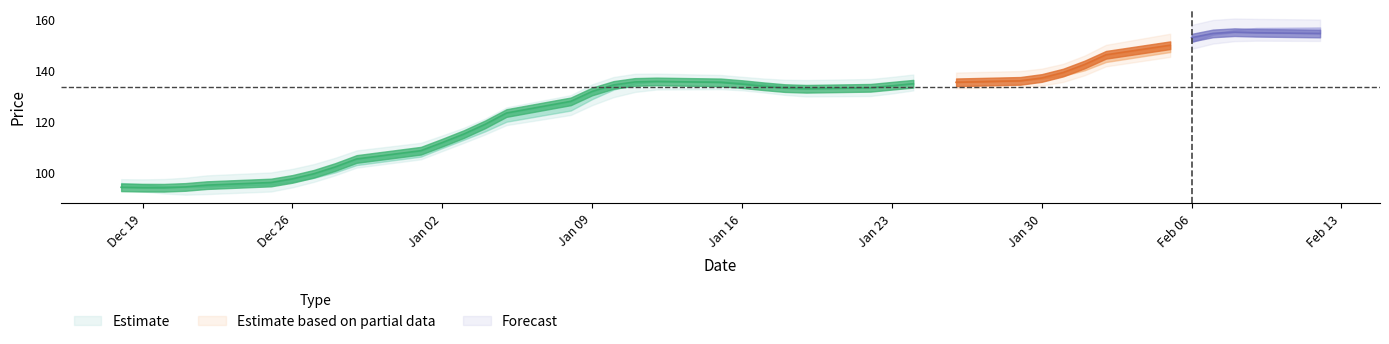

What position from the right is 23?

17